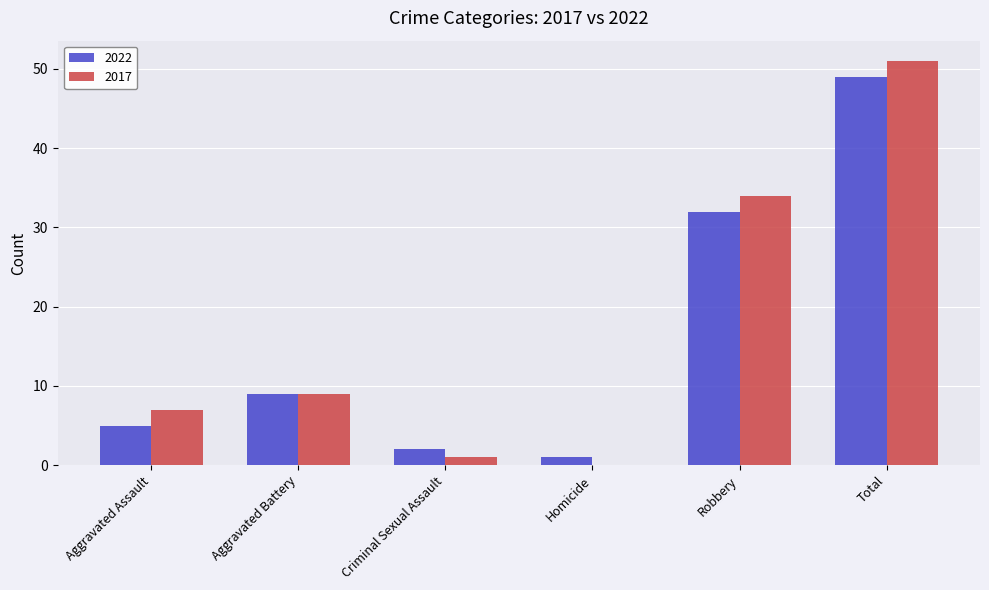

Is it true that 2017 equals 30 at Homicide?

False